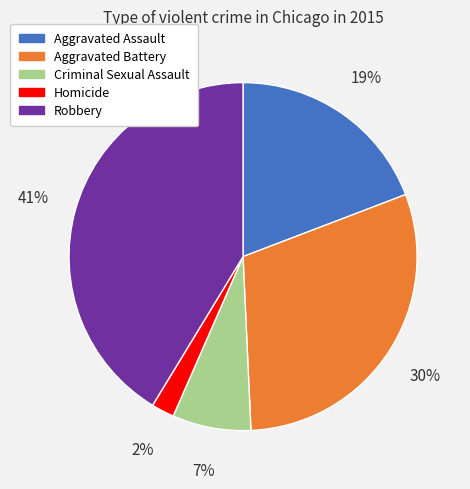

The Aggravated Assault slice represents 26% of the pie. True or false?

False